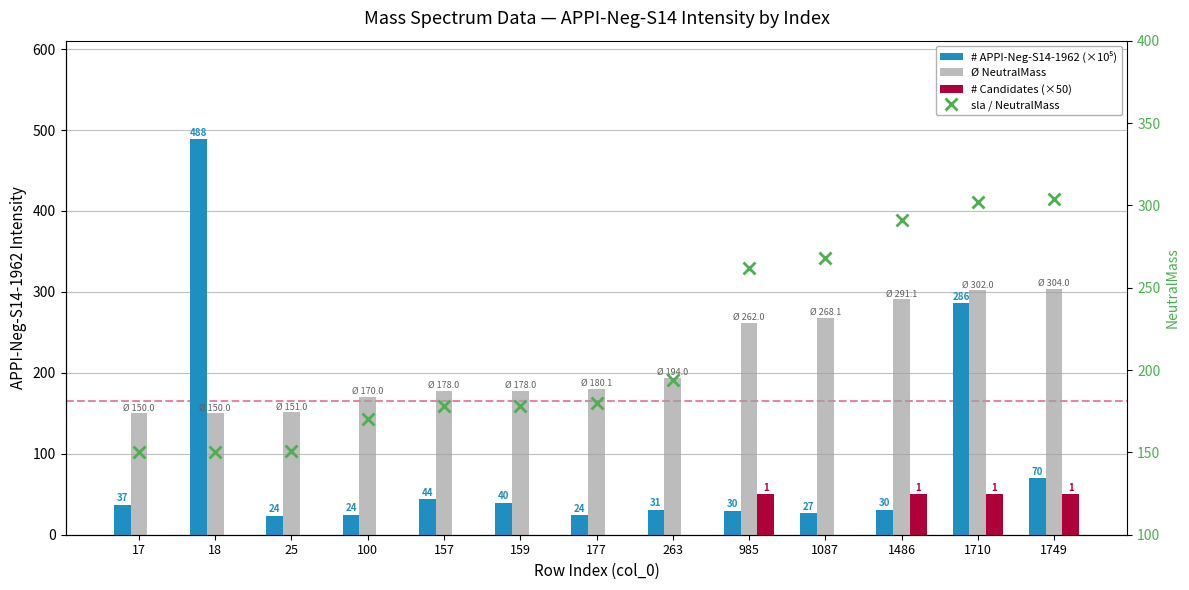

What is the total value across all series at 18?

788.4